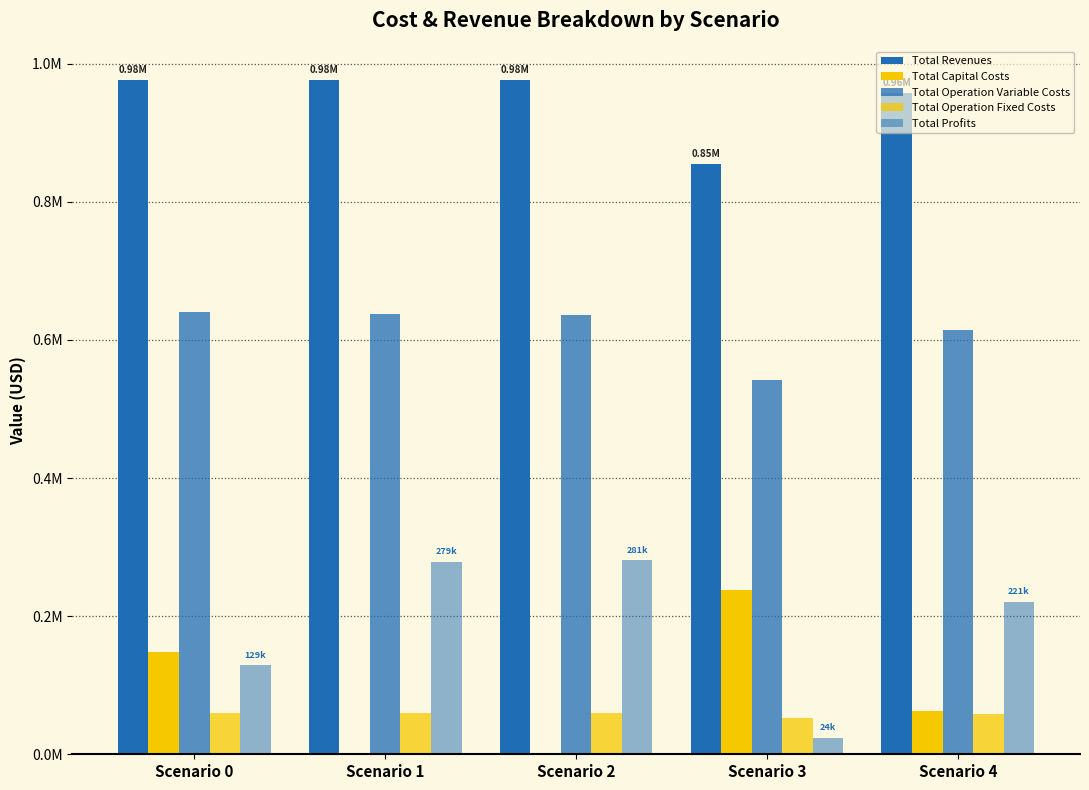

What is the average value of the Total Capital Costs series?

89721.6